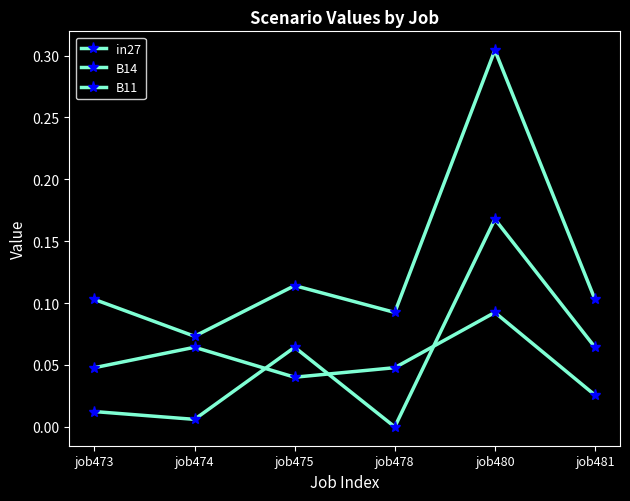

In in27, how many points are higher than both neighbors (excluding endpoints)?

2